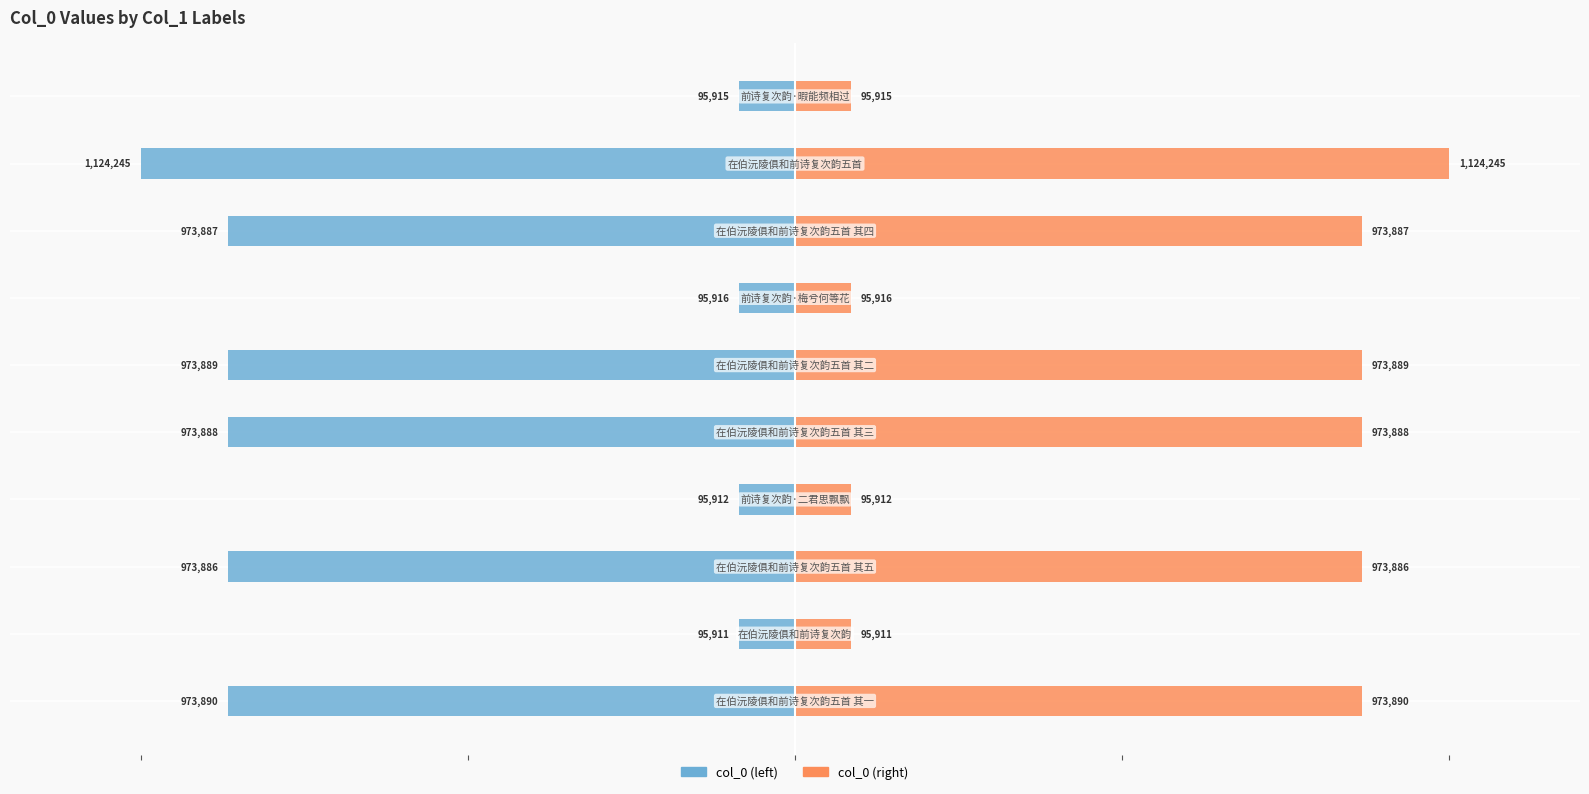

The col_0 (right) series shows 15.3 at 3. True or false?

False